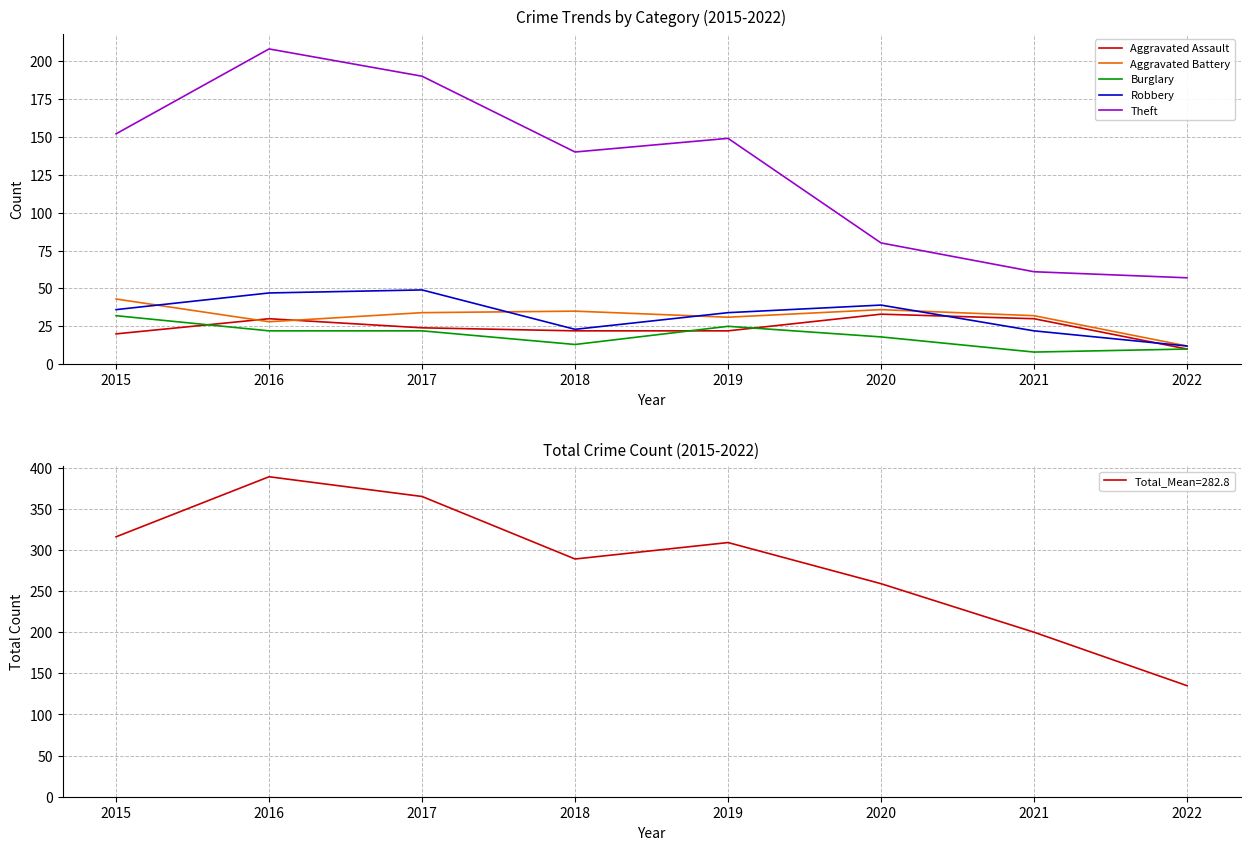

Is the value of Burglary at 2019 greater than the value of Aggravated Battery at 2020?

No